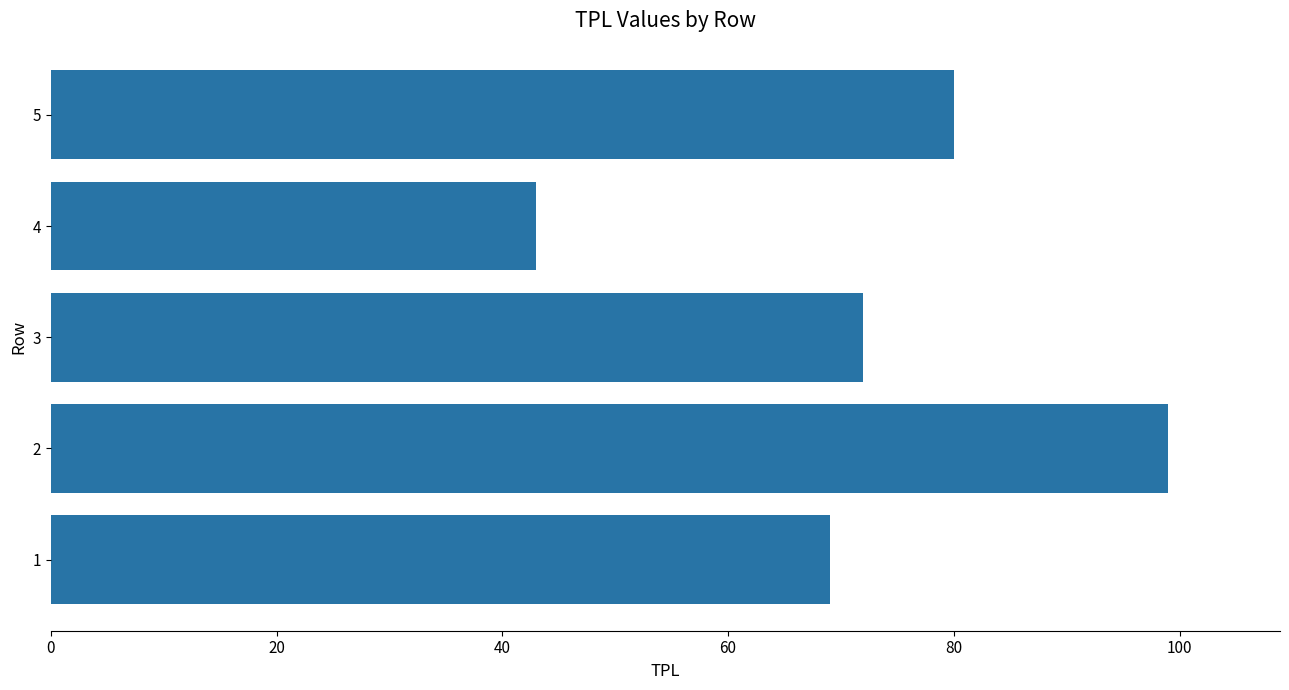

Is it true that the value at 3 is 118?

False